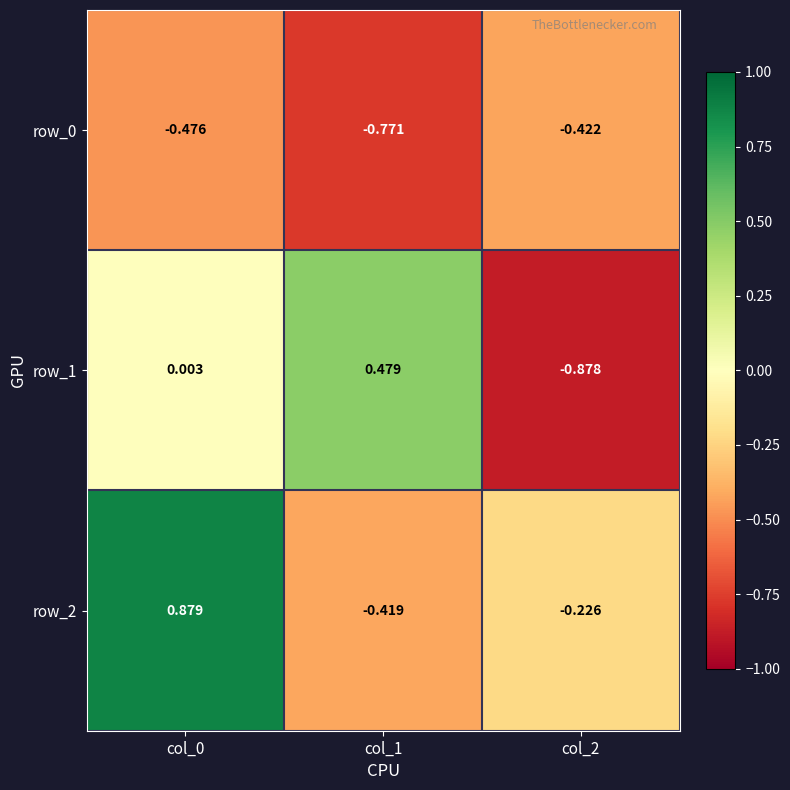

Is the value of row_1 at col_0 greater than the value of row_0 at col_1?

Yes